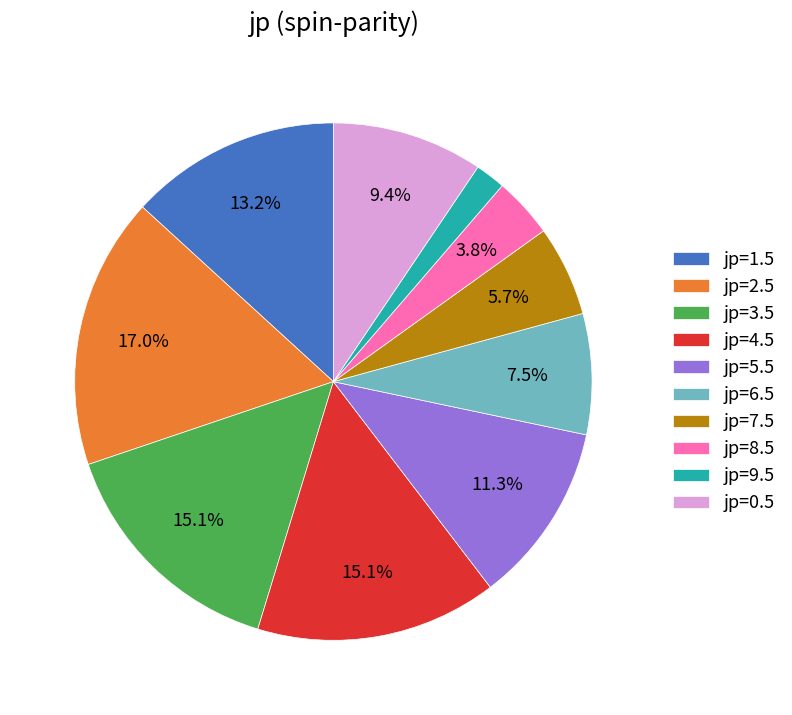

Combined, do jp=5.5 and jp=1.5 account for over 50%?

No